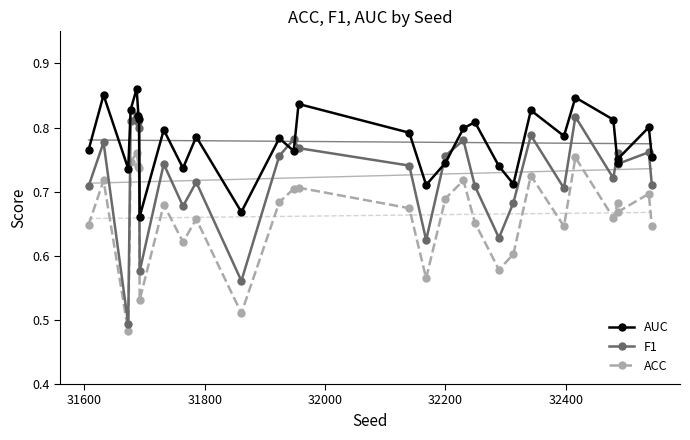

True or false: ACC and F1 intersect in this chart.

False